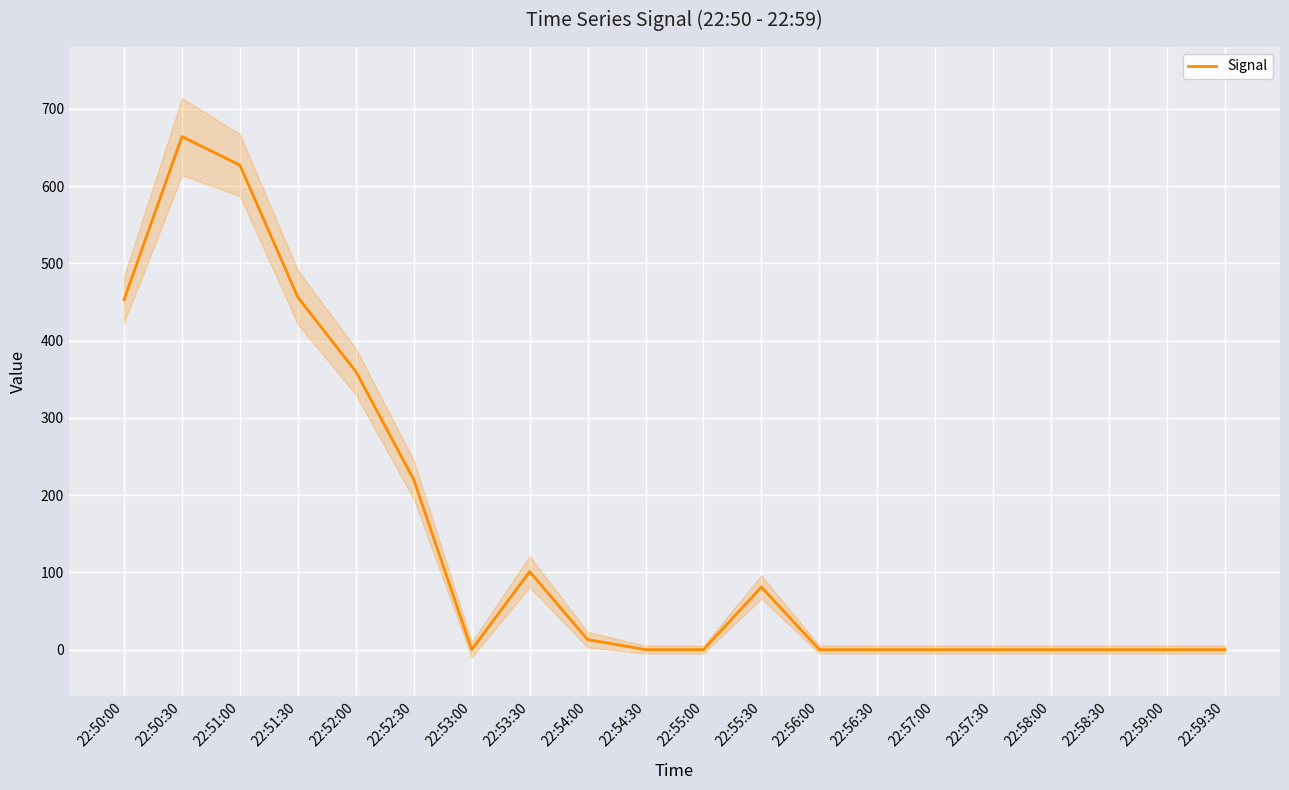

Rank the categories by value from lowest to highest.

22:53:00, 22:54:30, 22:55:00, 22:56:00, 22:56:30, 22:57:00, 22:57:30, 22:58:00, 22:58:30, 22:59:00, 22:59:30, 22:54:00, 22:55:30, 22:53:30, 22:52:30, 22:52:00, 22:50:00, 22:51:30, 22:51:00, 22:50:30